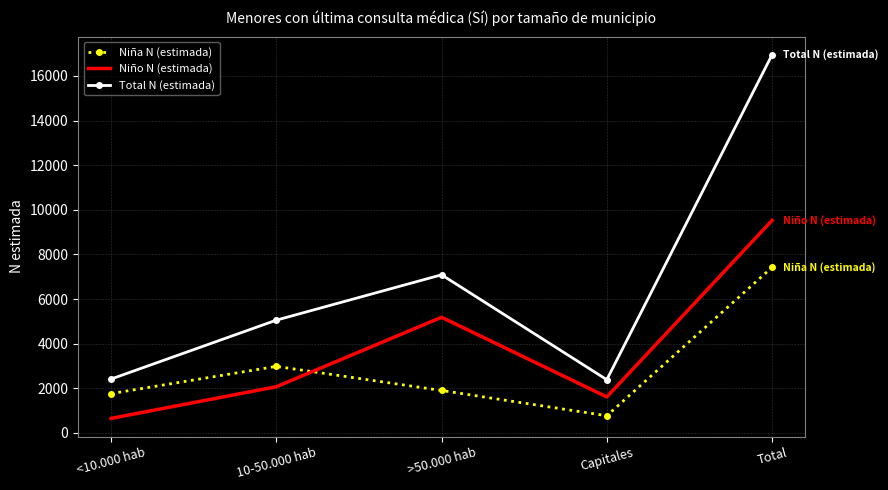

Count the number of data series in this chart.

3